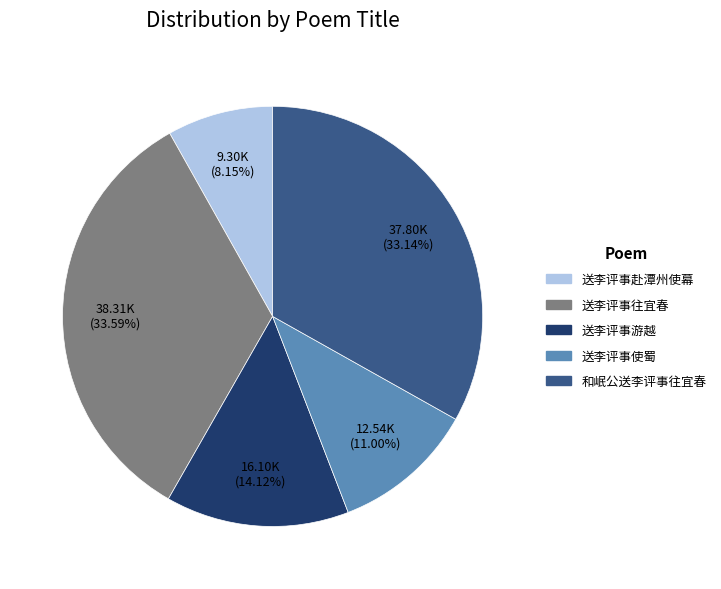

To the nearest percent, what is the combined percentage of 送李评事赴潭州使幕 and 送李评事使蜀?

19%